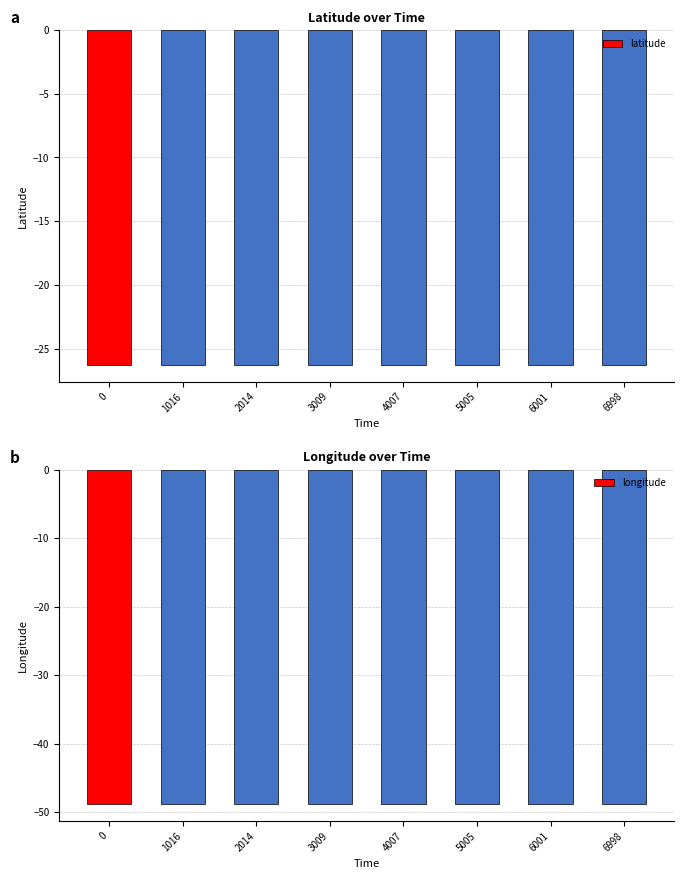

What is the maximum value for latitude?

-26.3